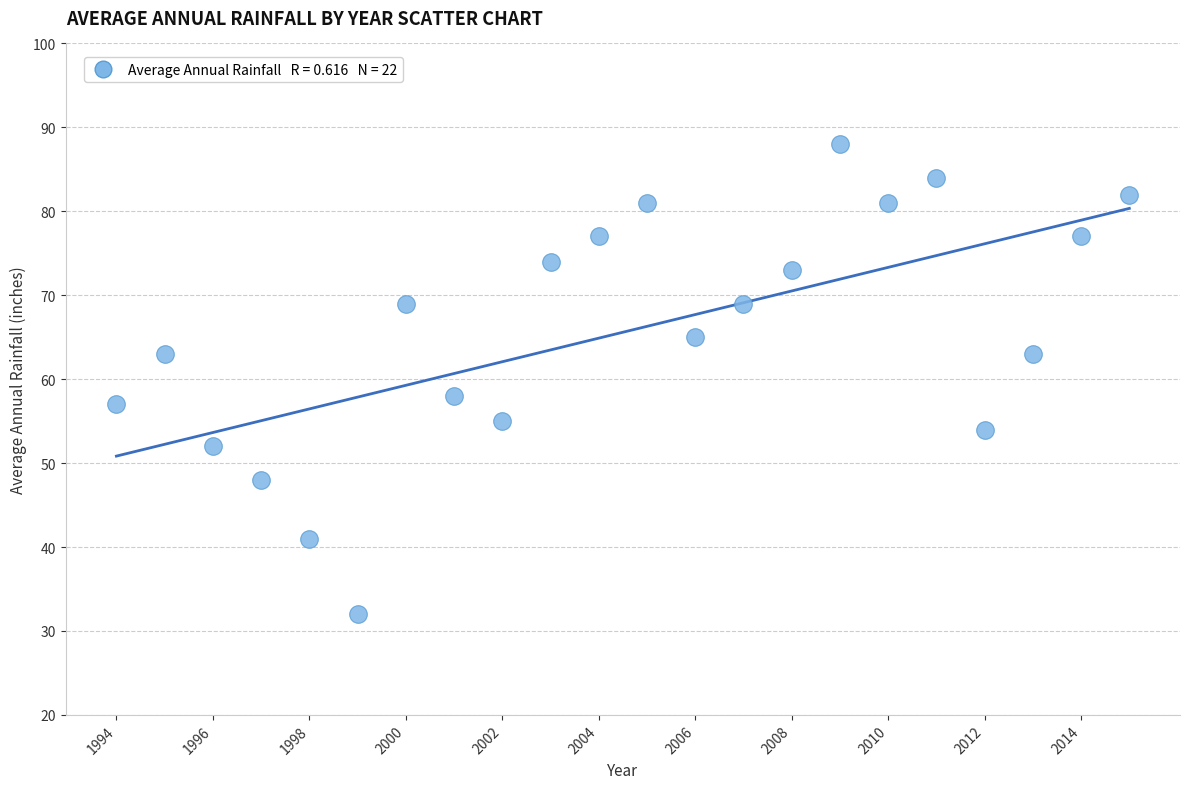

What Y value in the scatter plot is closest to 60?

58